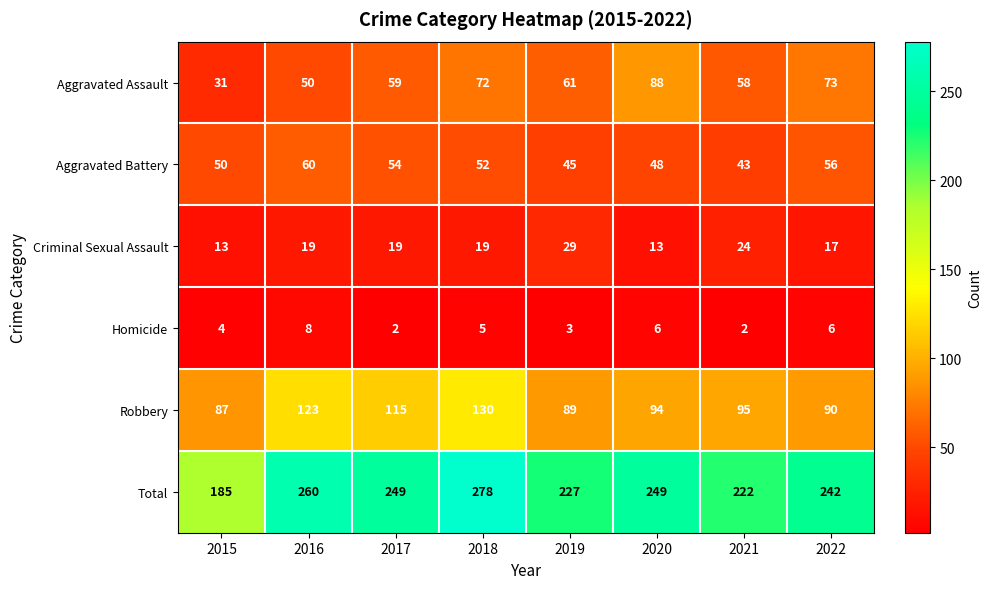

What is the total value across all series at 2015?

370